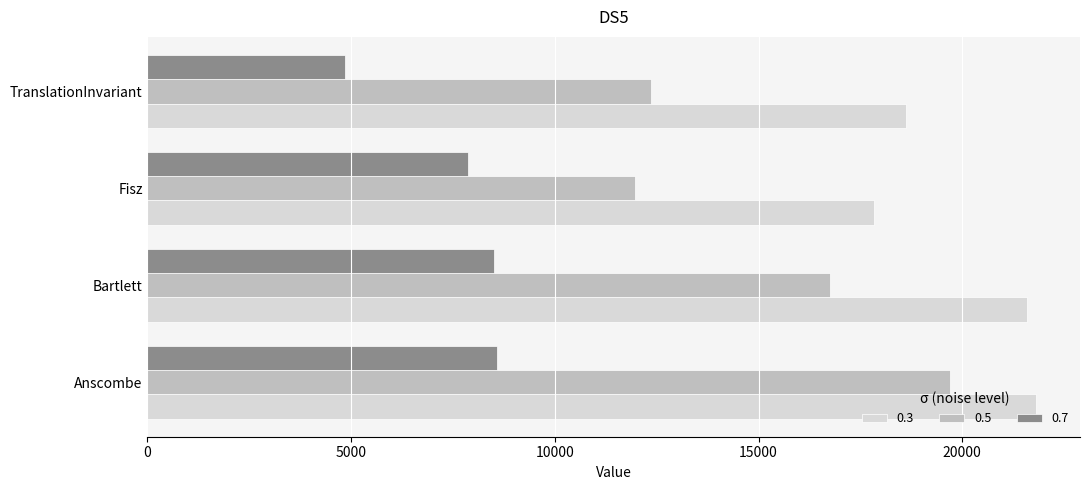

How many data points in 0.5 are less than 16753?

2